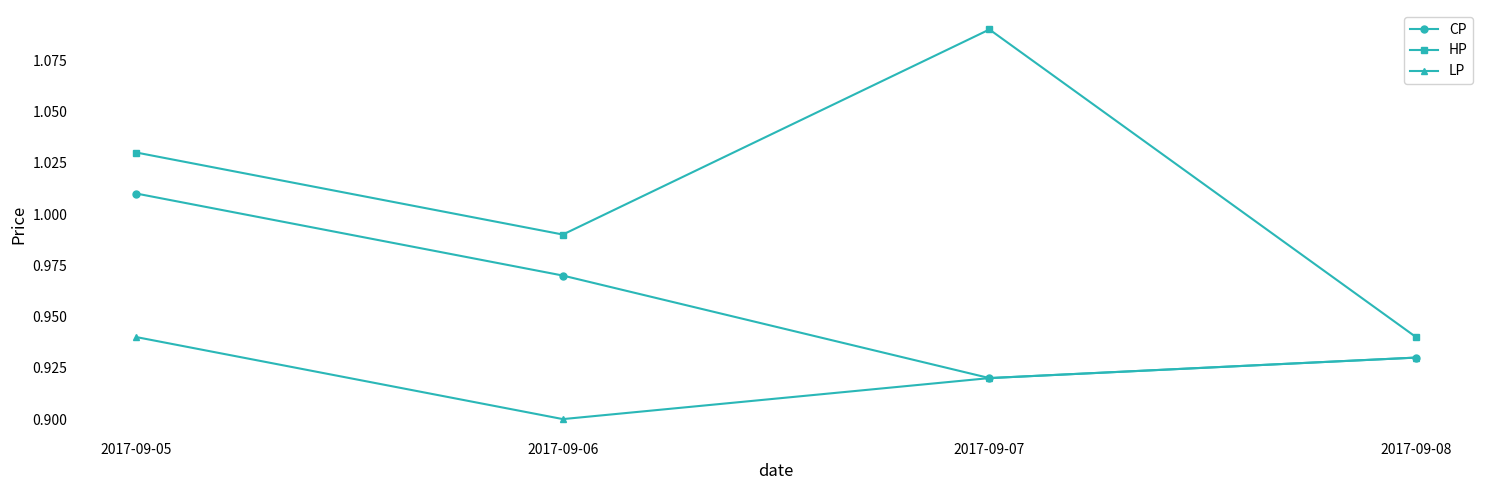

Rank the series by their average value, from lowest to highest.

LP, CP, HP